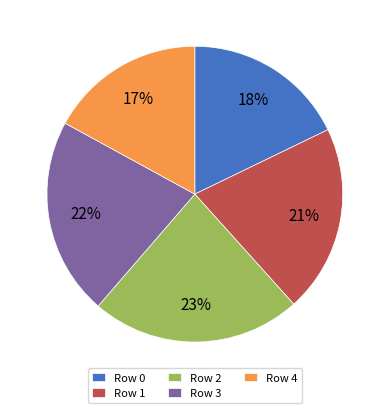

To the nearest percent, what percentage of the pie is Row 1?

21%